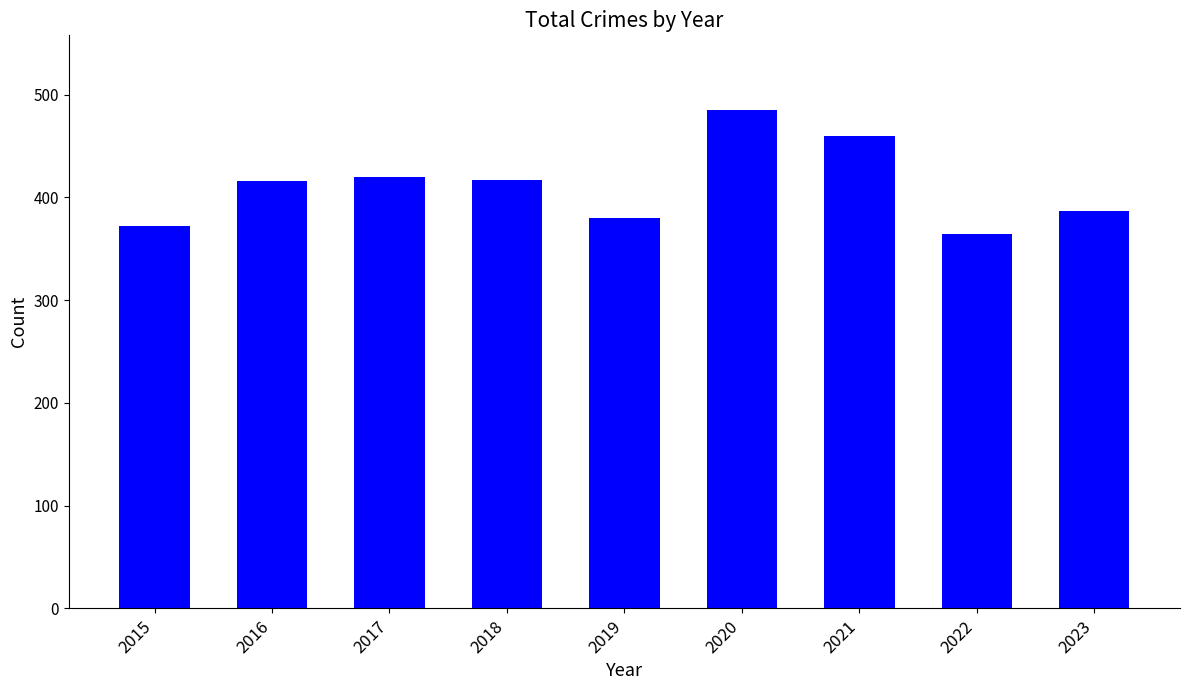

The value at 2021 is 238. True or false?

False